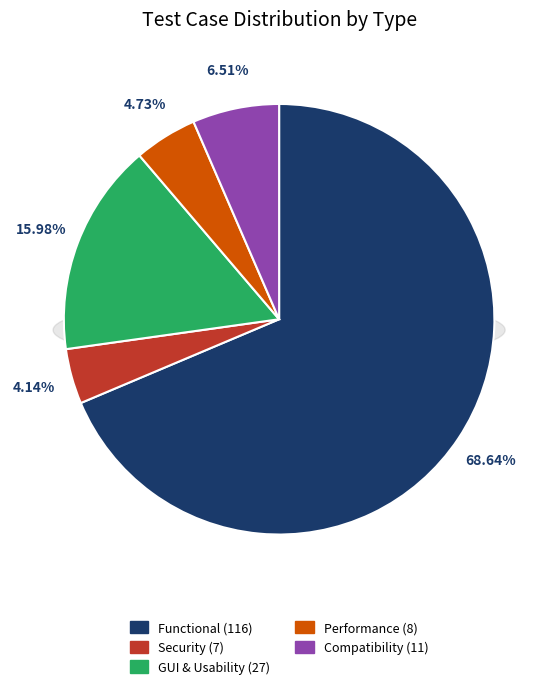

The GUI & Usability slice represents 16% of the pie. True or false?

True